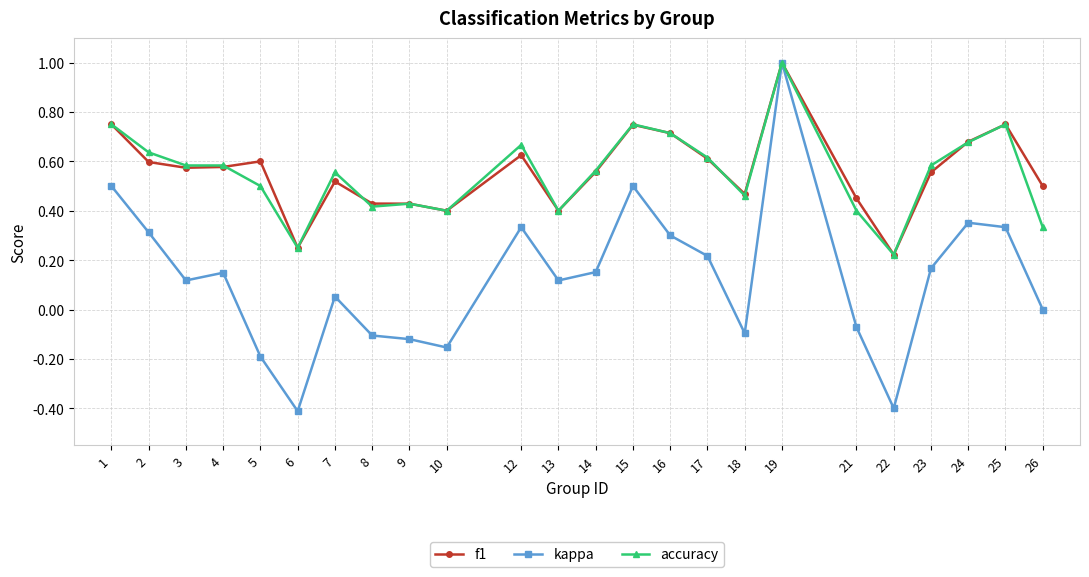

Is it true that f1 equals 0.3 at 2?

False